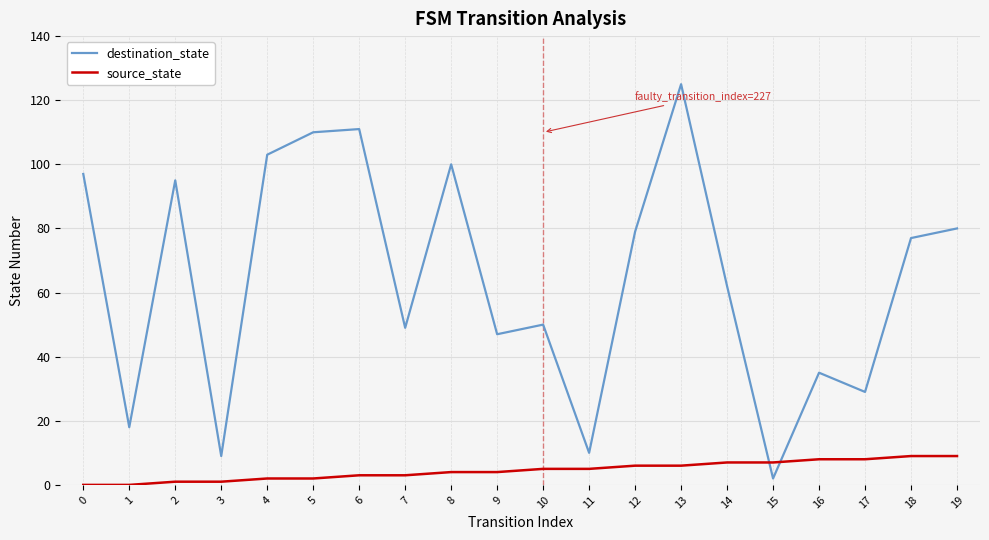

What is the total value across all series at 2?

96